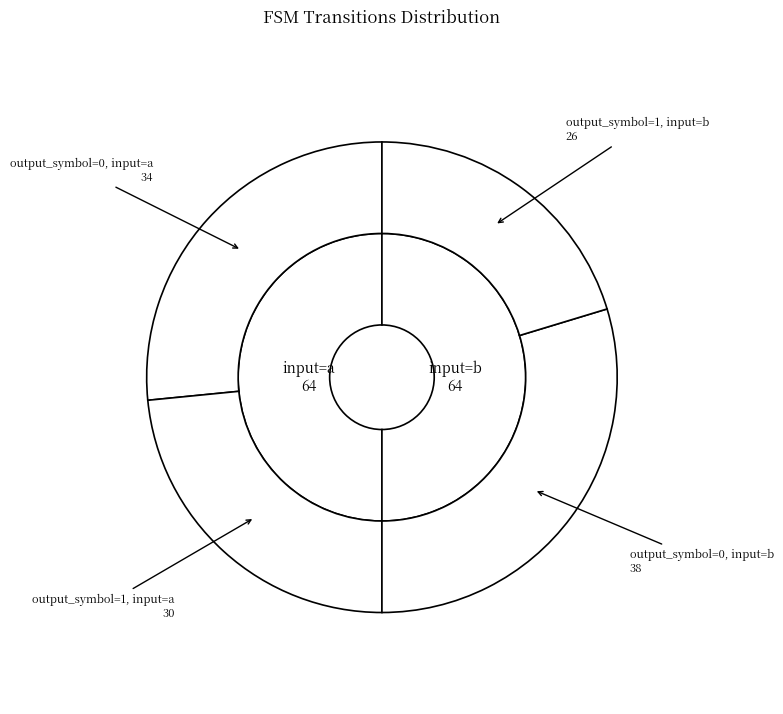

To the nearest percent, what is the combined percentage of output_symbol=0, input=b and output_symbol=0, input=a?

56%